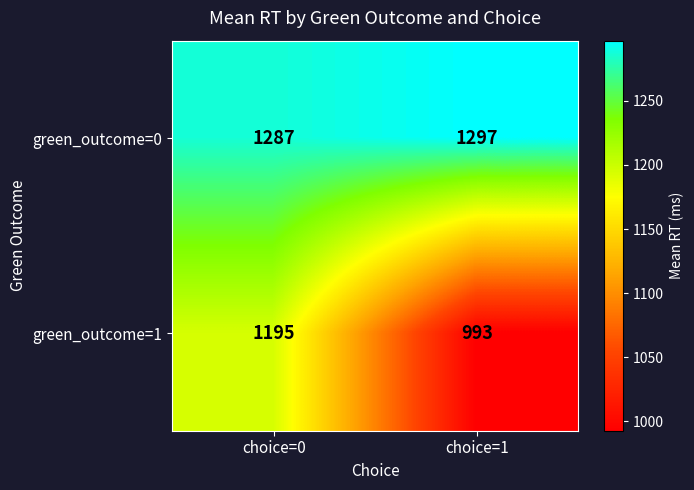

What is the greatest value displayed?

1297